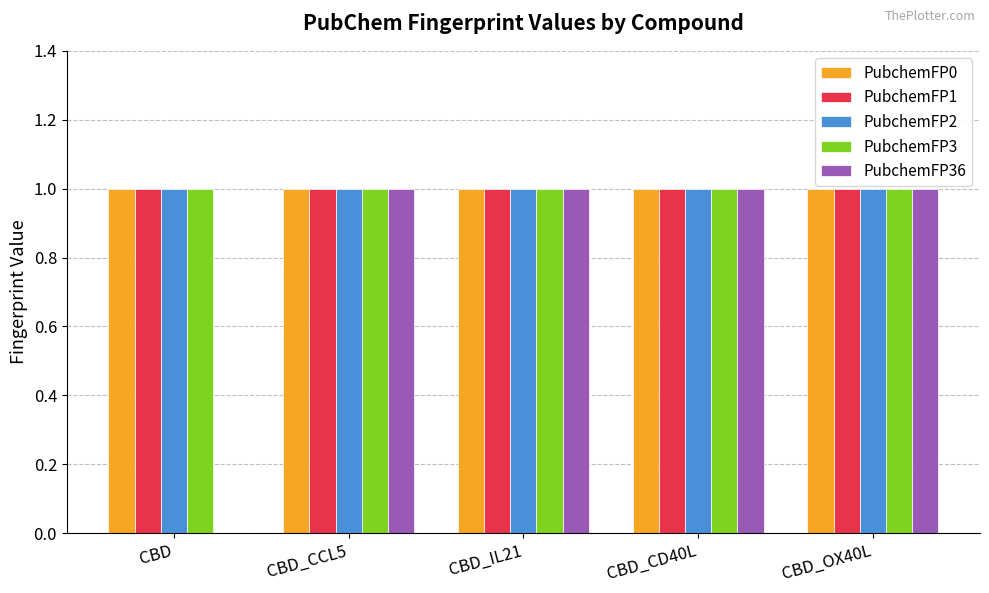

What is the maximum value for PubchemFP36?

1